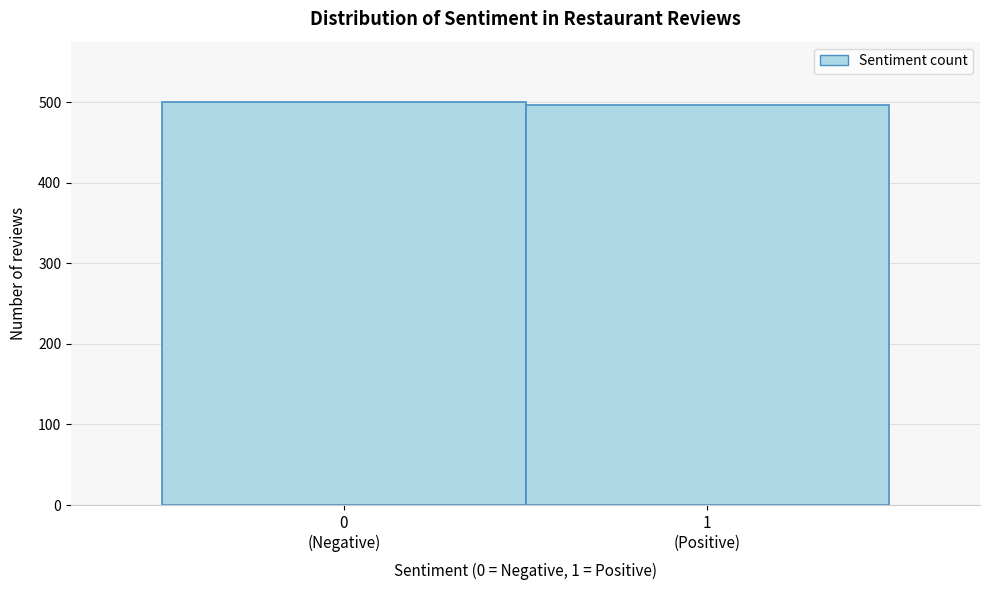

Reading left to right, list all the values displayed in this chart.

500	496